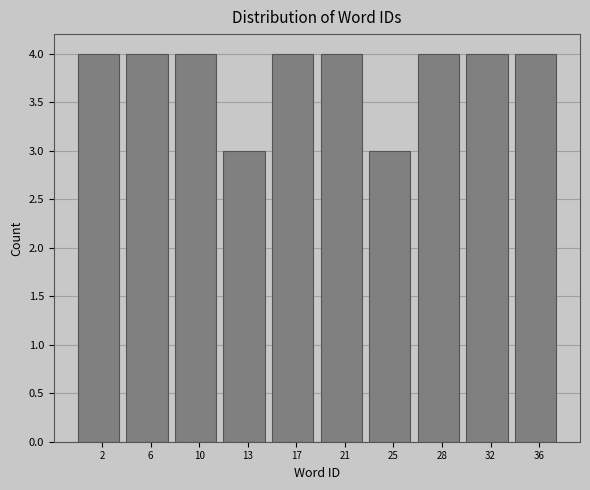

Reading left to right, extract all data points from this chart.

2=4	6=4	10=4	13=3	17=4	21=4	25=3	28=4	32=4	36=4